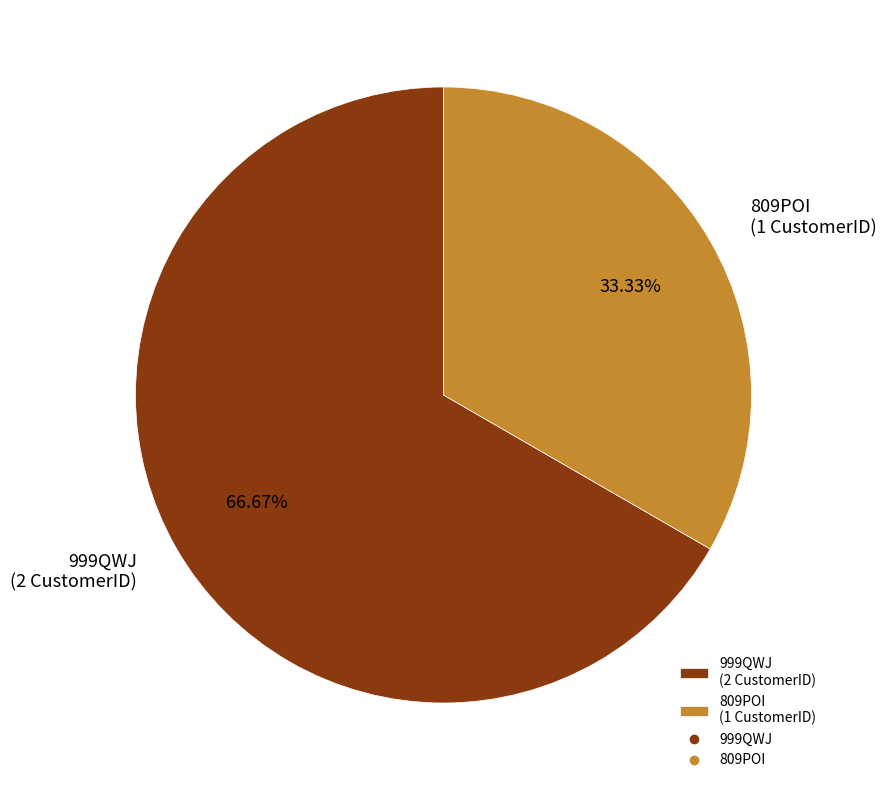

True or false: 999QWJ accounts for 67% of the total.

True